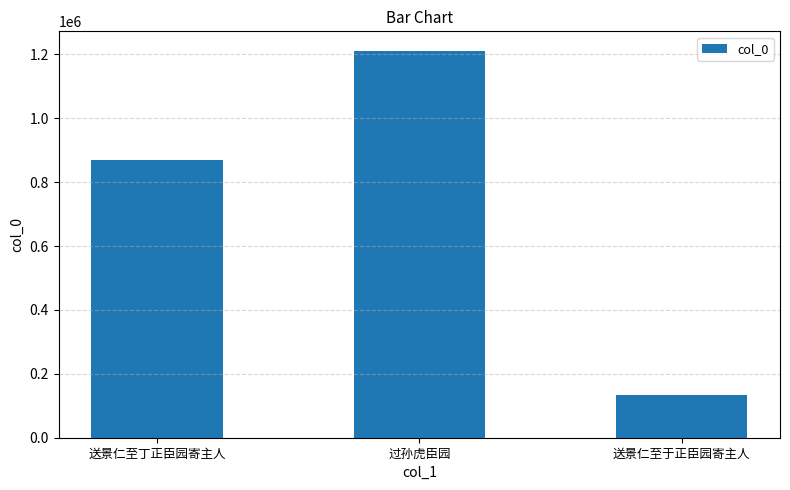

True or false: the data shows 191601 at 送景仁至于正臣园寄主人.

False